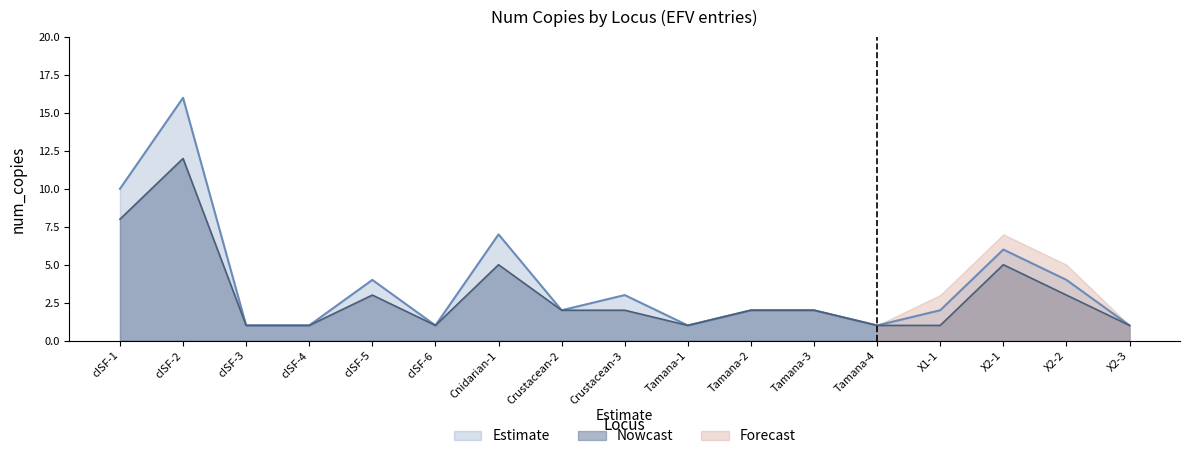

In Estimate, how many points are lower than both neighbors (excluding endpoints)?

4